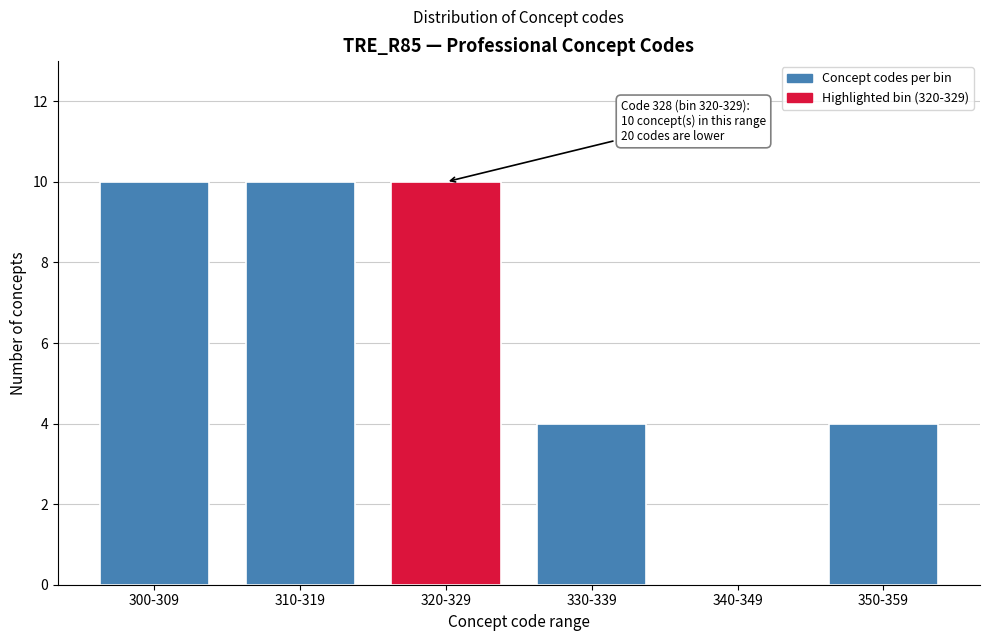

Reading left to right, what are all the values shown in this chart?

300-309=10	310-319=10	320-329=10	330-339=4	340-349=0	350-359=4